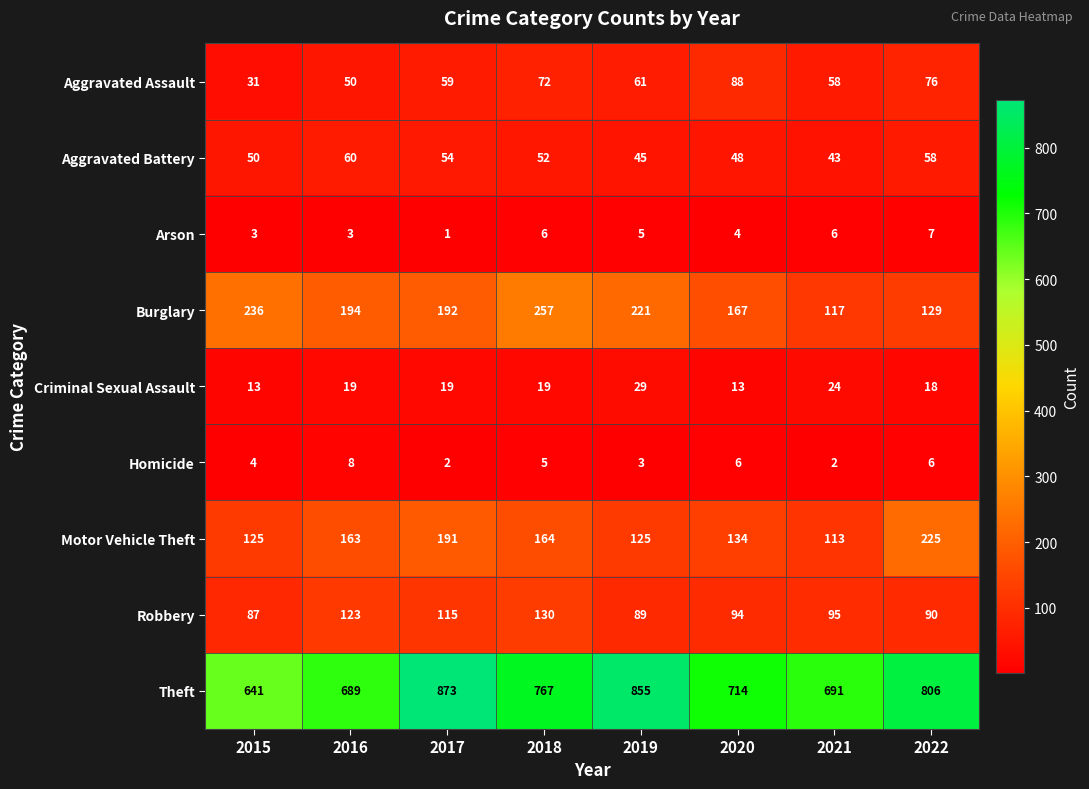

How many categories are shown in the chart?

8